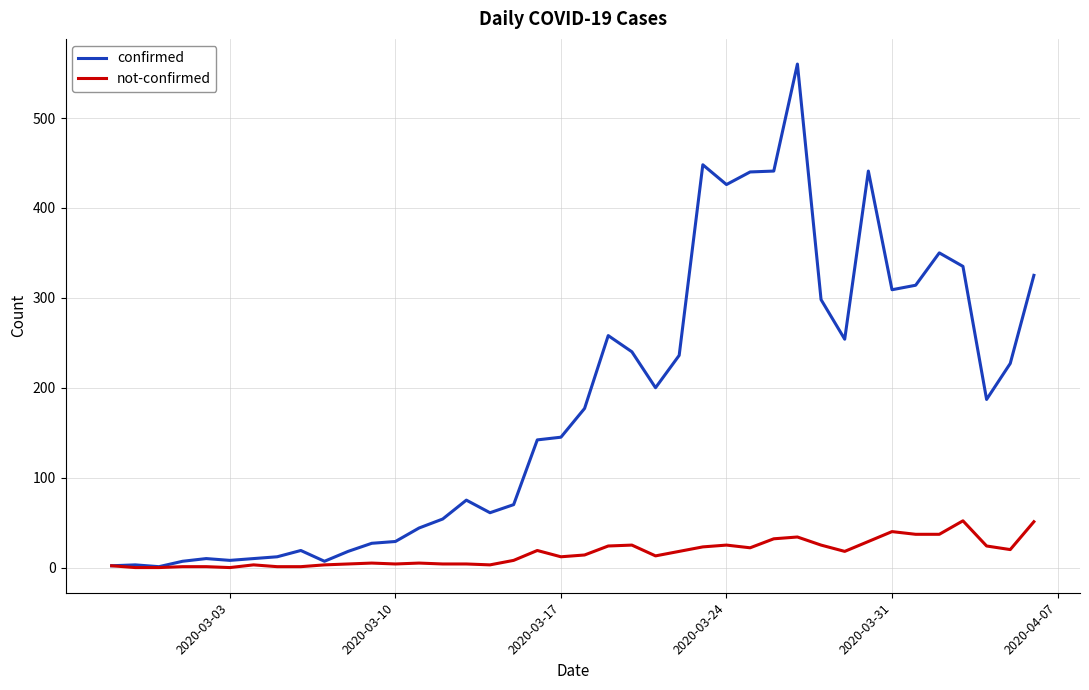

Which series has the widest spread of values?

confirmed